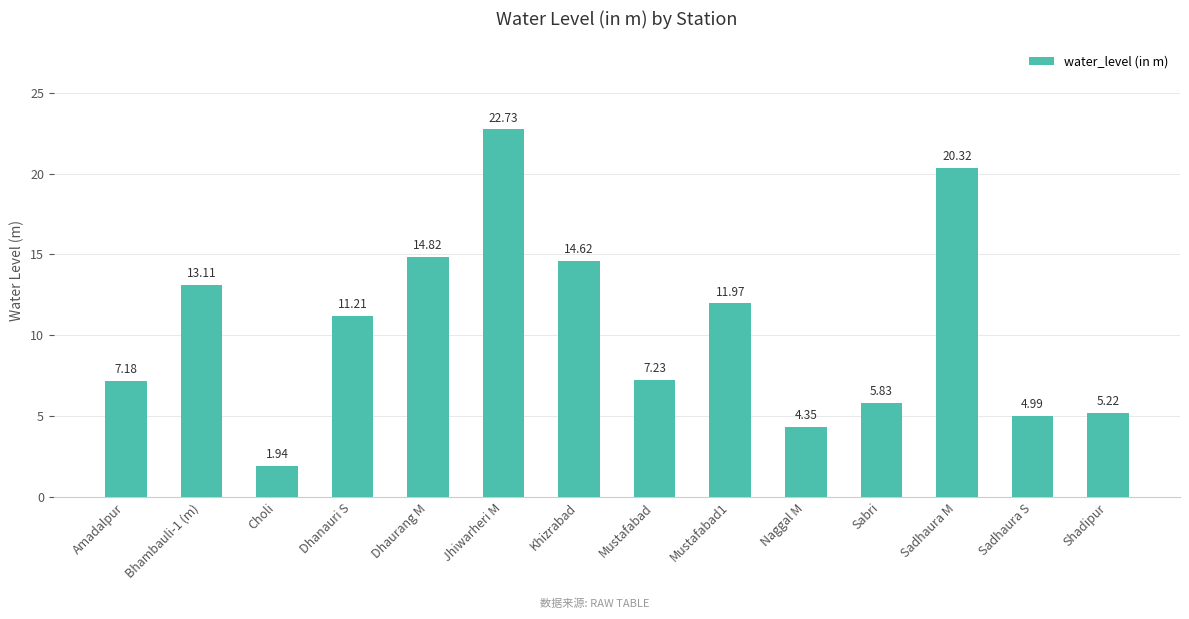

True or false: the data shows 5.2 at Shadipur.

True